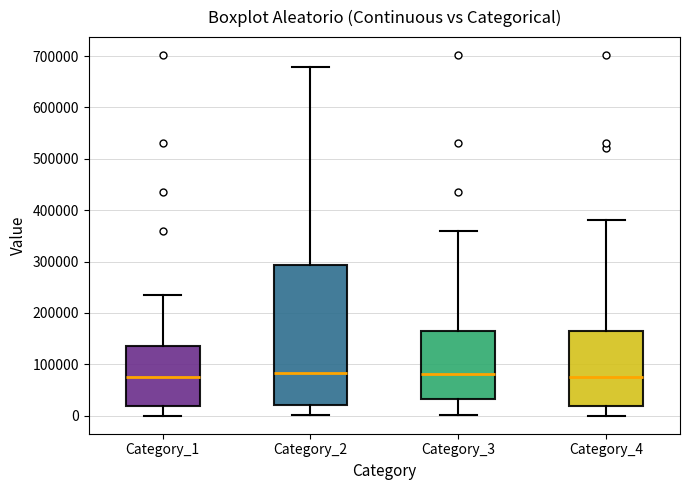

Where is the lower edge of the box for Category_2 on the y-axis? The values are not printed on the chart, so give them approximately, as read against the axis.

20000